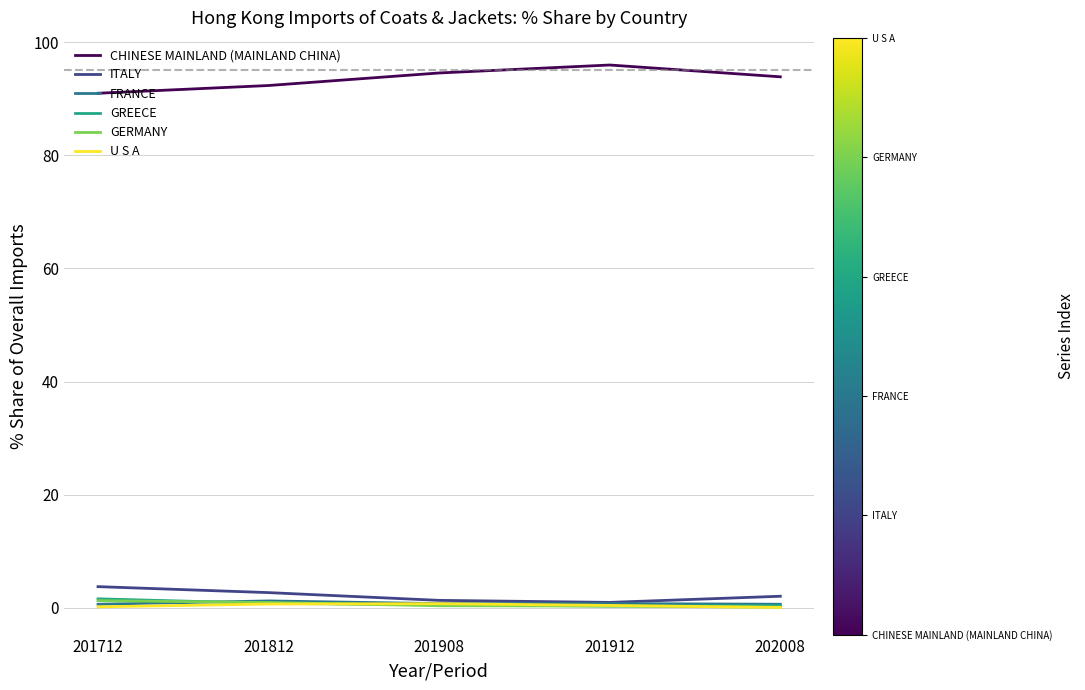

True or false: CHINESE MAINLAND (MAINLAND CHINA) and GREECE cross at least once.

False